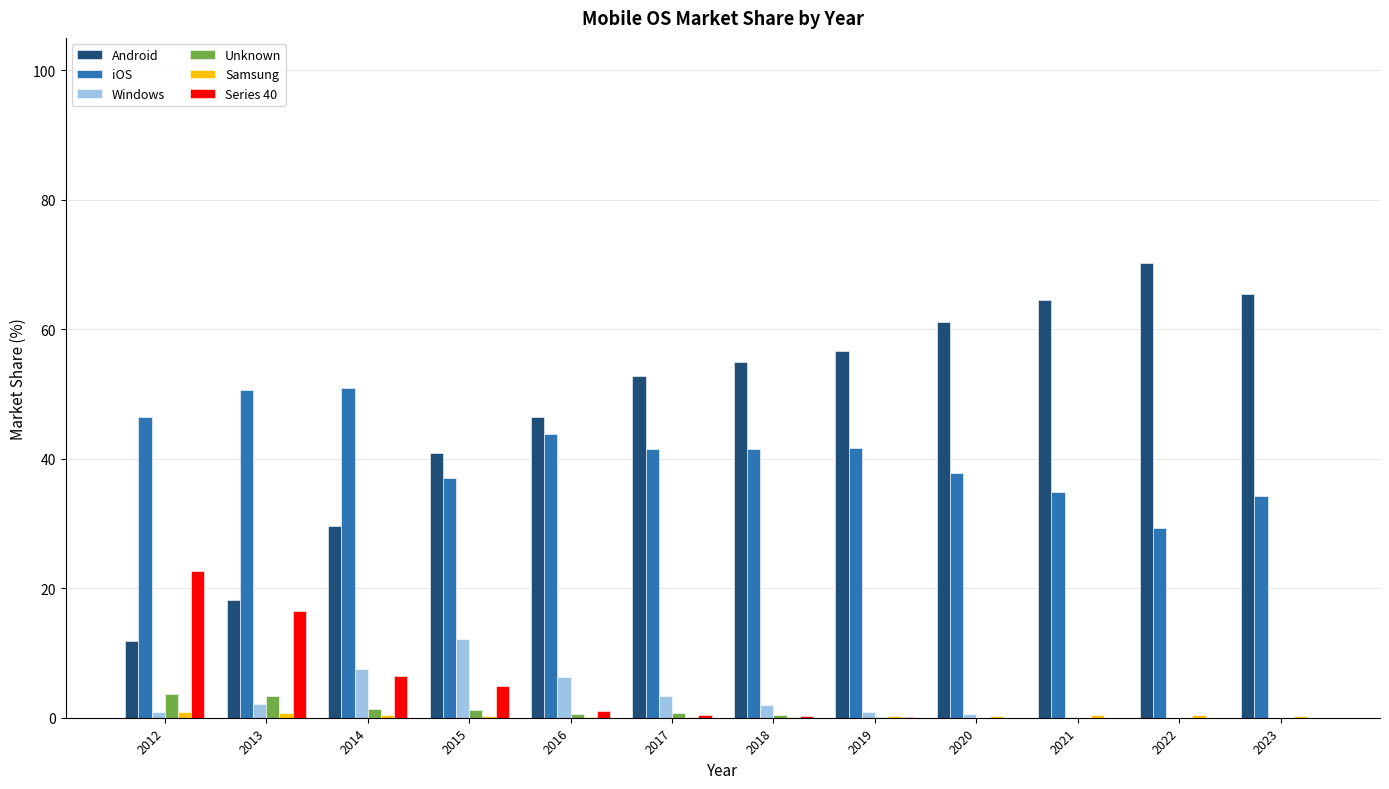

Between 2012 and 2022, which series saw the biggest shift?

Android